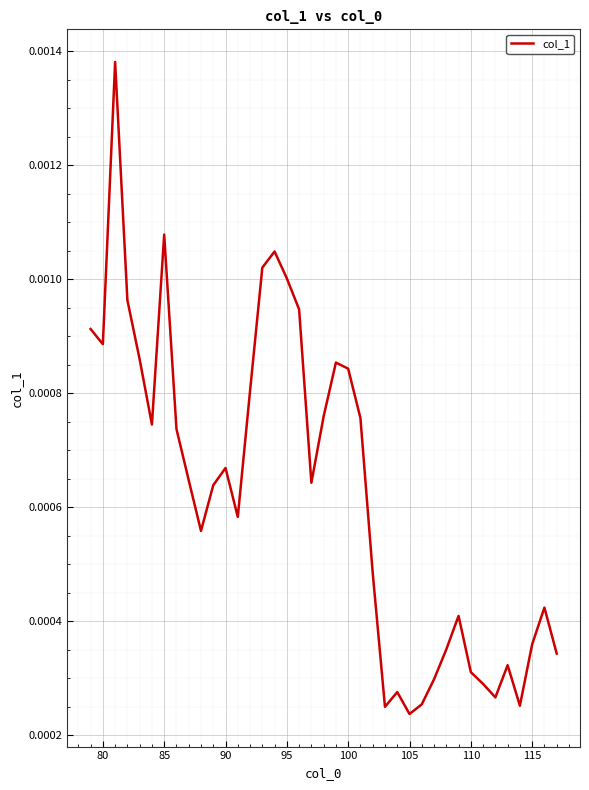

Which has a higher value, 115 or 80?

80